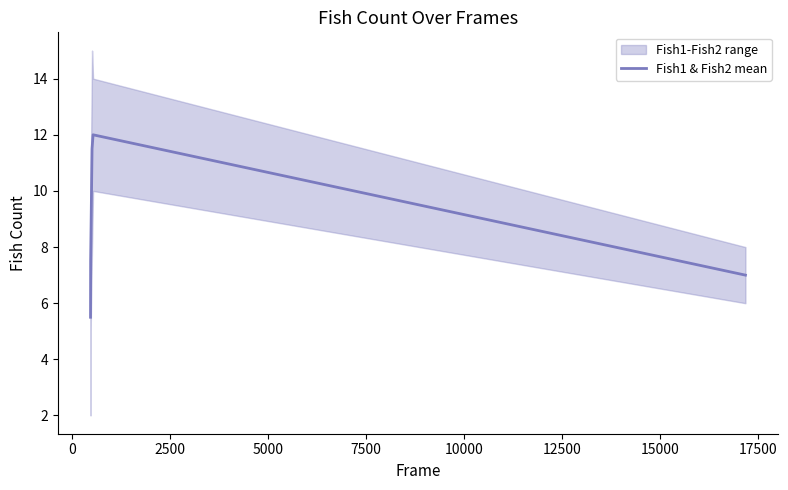

What is the minimum value for Fish1 & Fish2 mean?

5.5